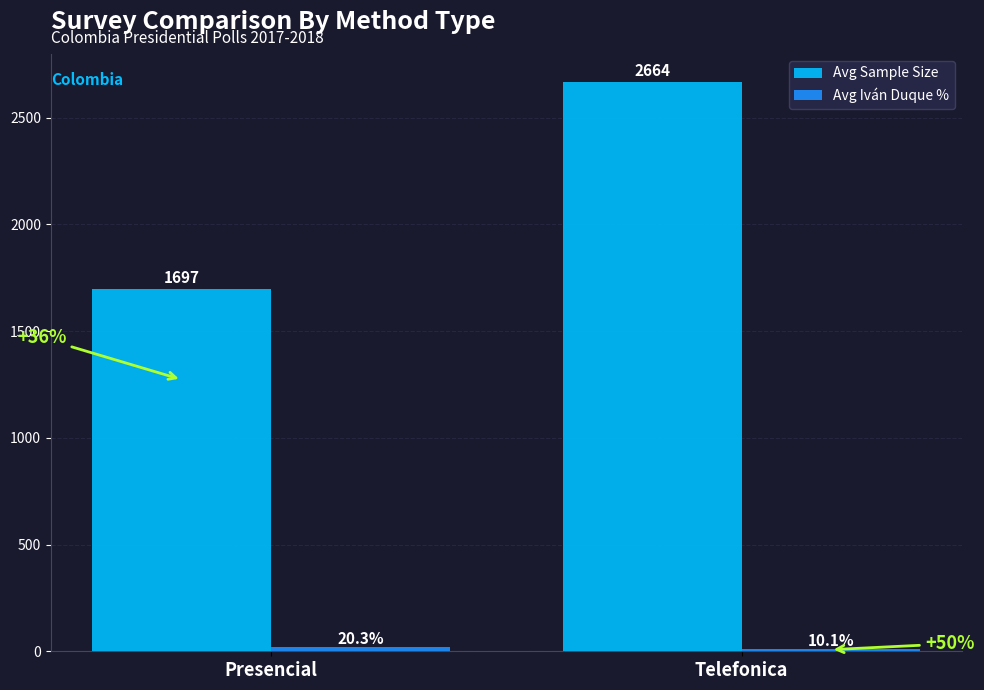

Are the bars grouped side by side (vs. stacked)?

Yes